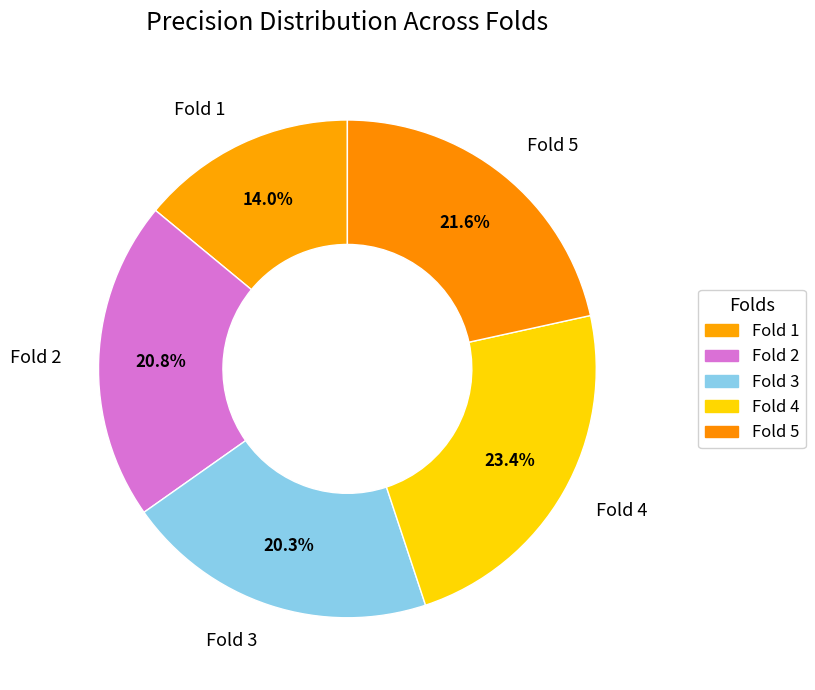

Does Fold 4 account for over 50% of the chart?

No